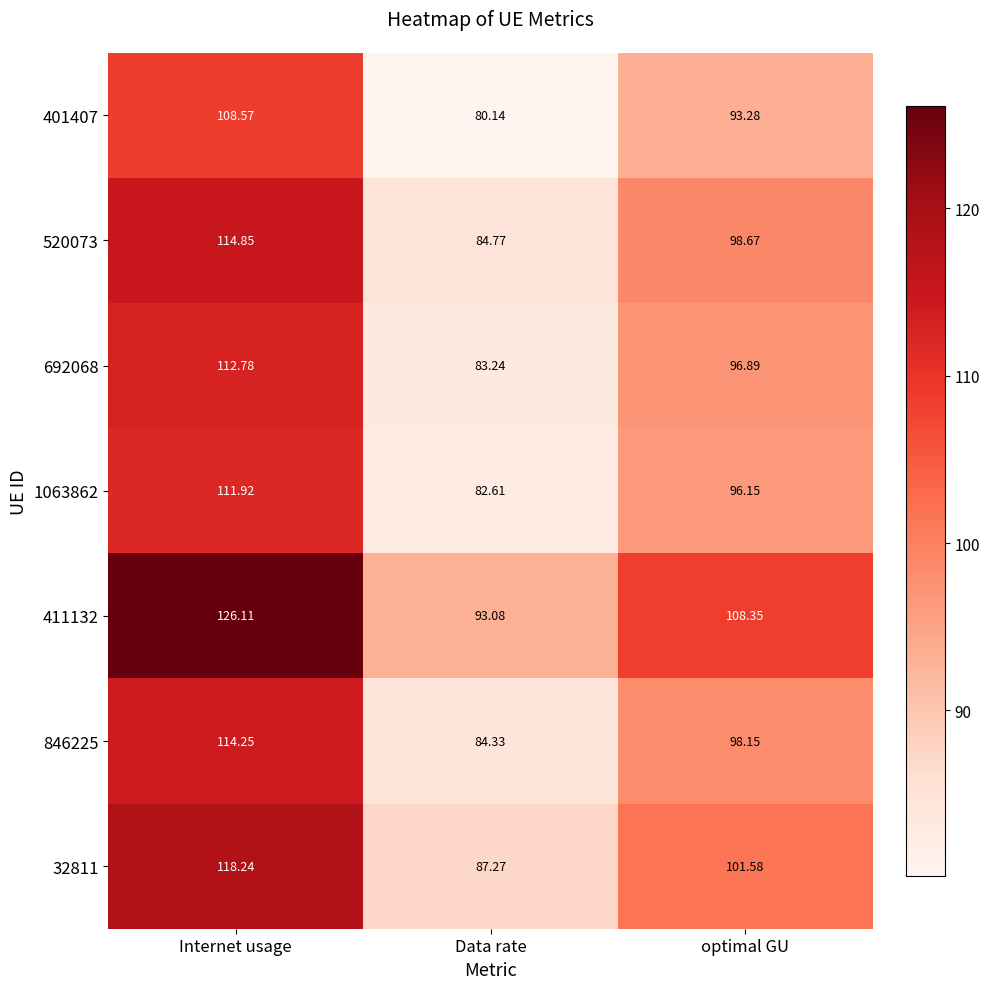

At which label does 401407 first exceed 93?

Internet usage